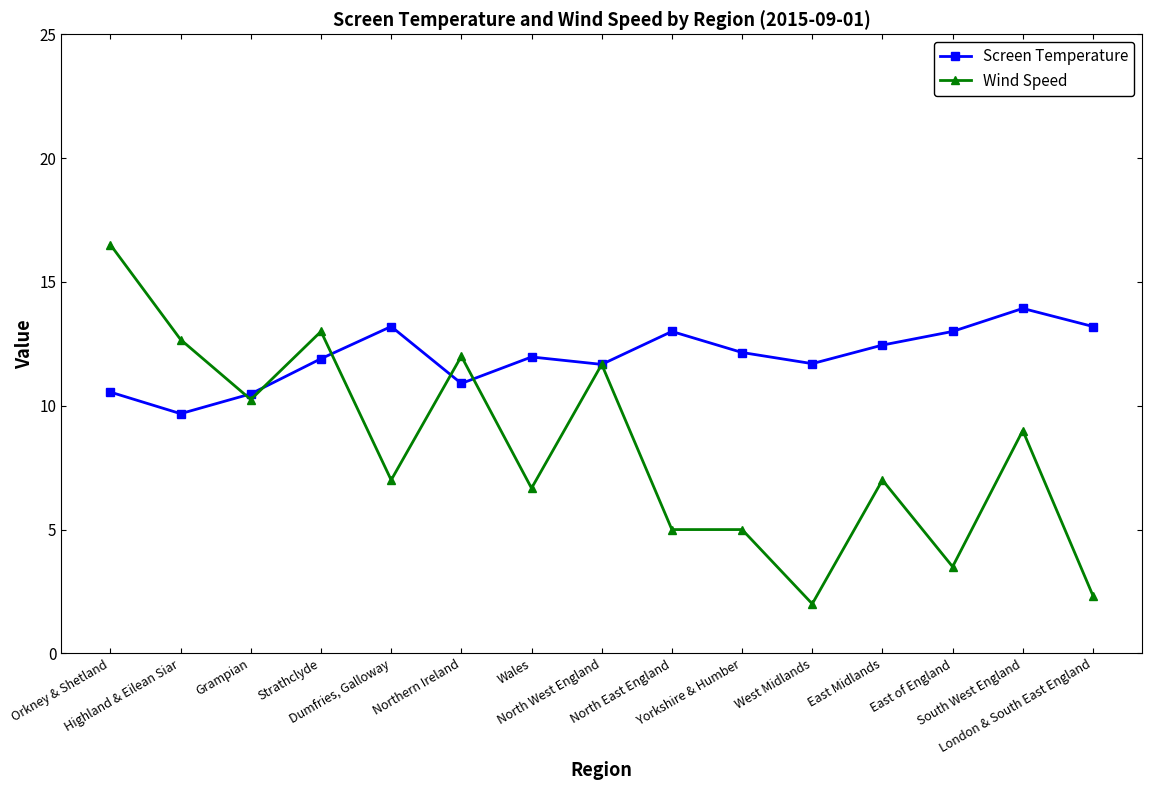

Which series has the largest range (max minus min)?

Wind Speed